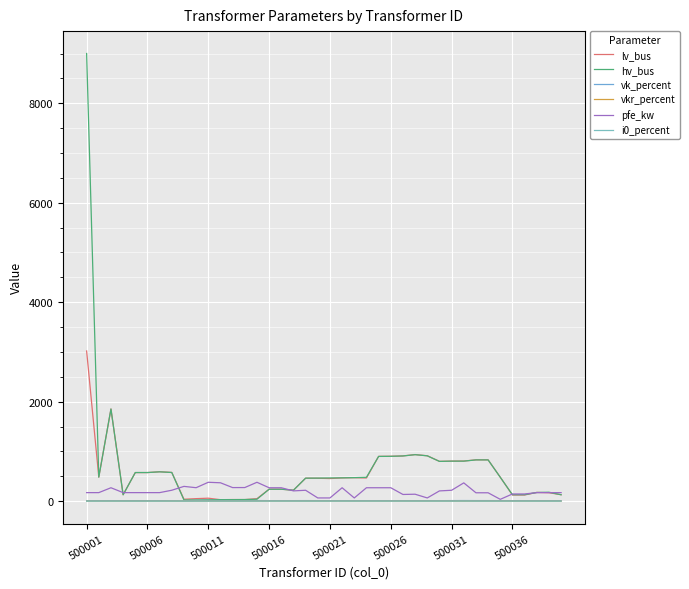

Which series has the widest spread of values?

hv_bus